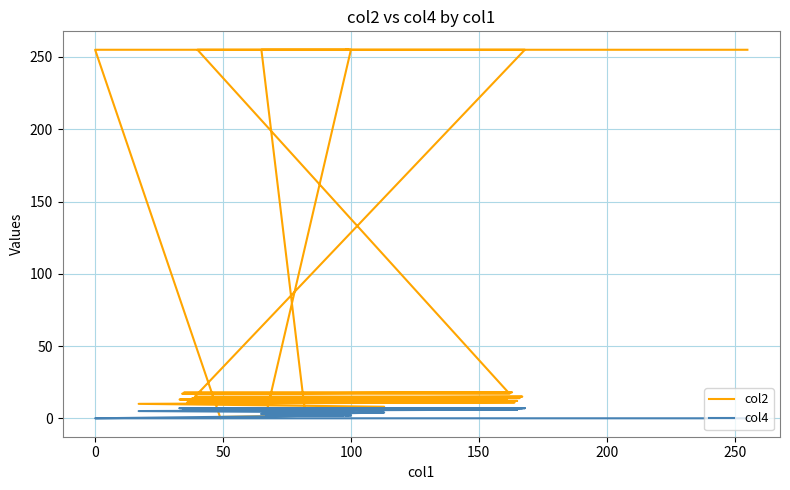

List the series in order of their overall mean, lowest first.

col4, col2